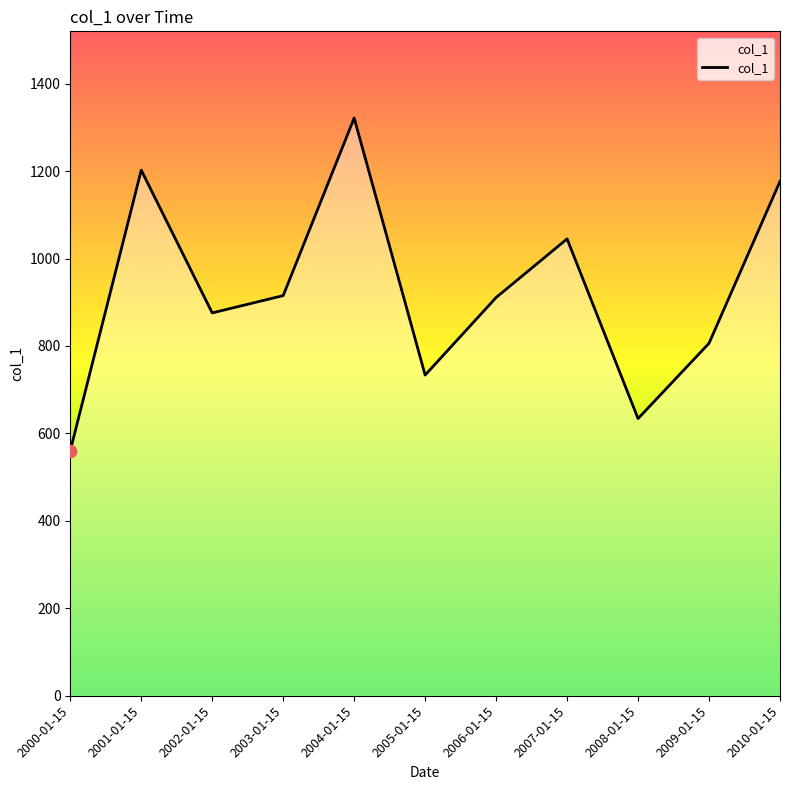

What is the change in value from 2000-01-15 to 2009-01-15?

+245.7